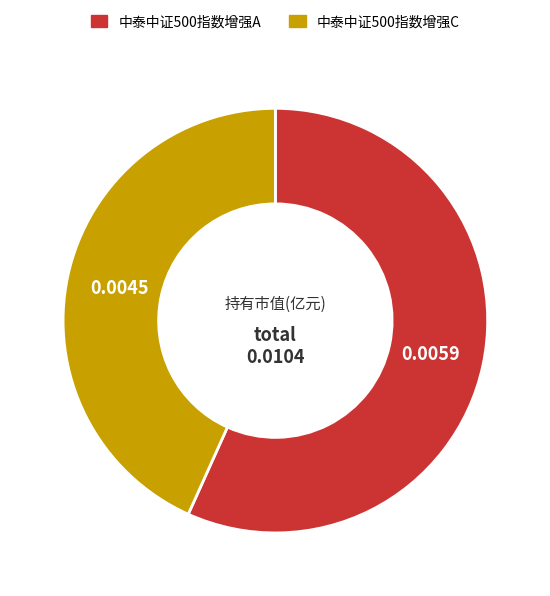

Rank the categories by value from highest to lowest.

中泰中证500指数增强A, 中泰中证500指数增强C